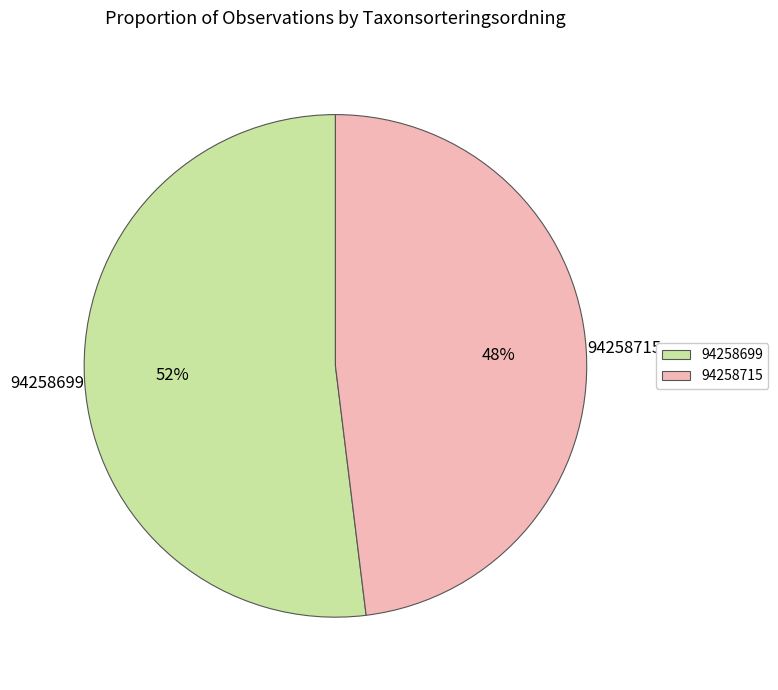

To the nearest percent, what is the combined percentage of 94258715 and 94258699?

100%